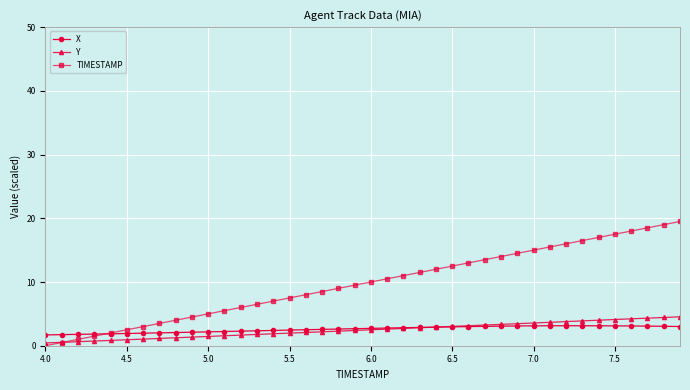

What is the greatest value displayed?

19.5